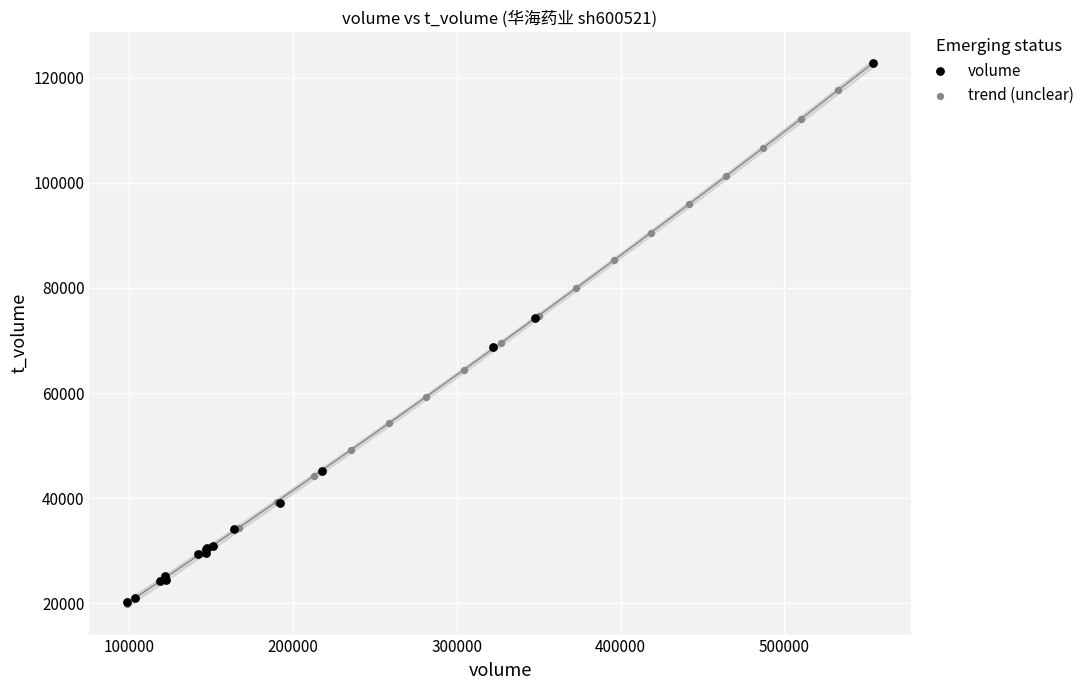

Which series contains the highest Y value?

volume